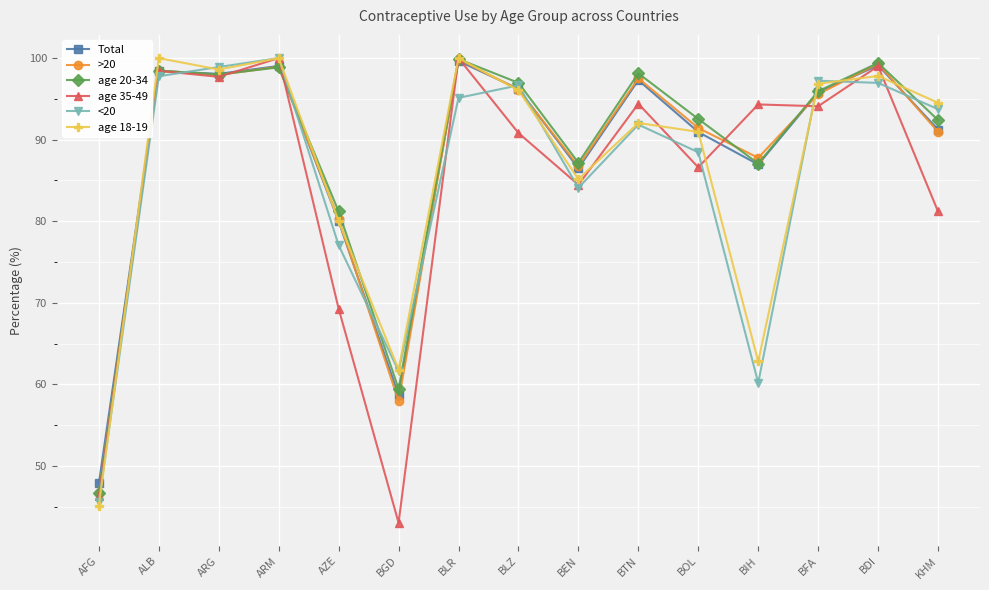

What is the label of the 12th point from the left?

BIH